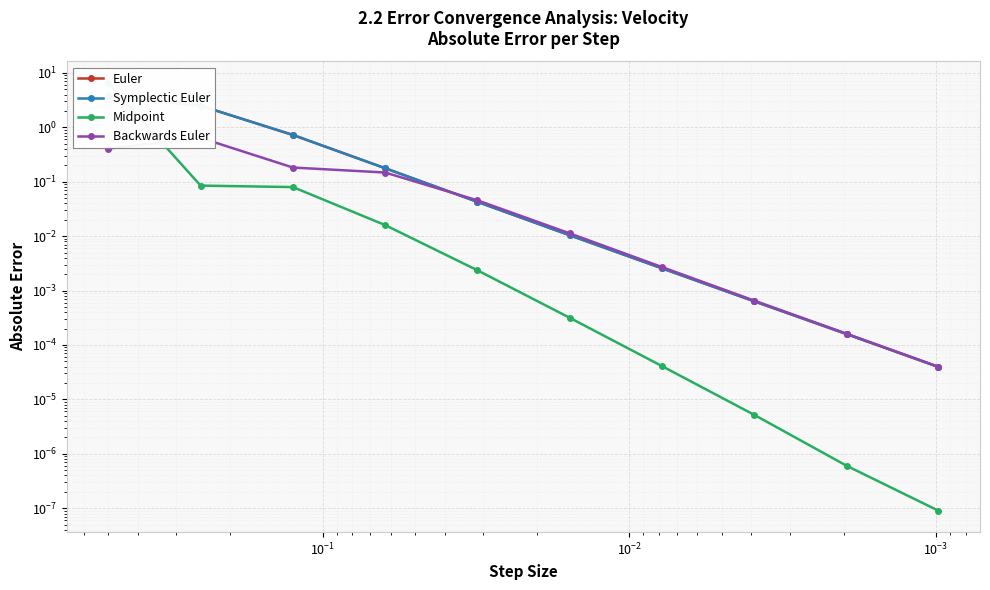

Does the chart display data point markers on the line(s)?

Yes